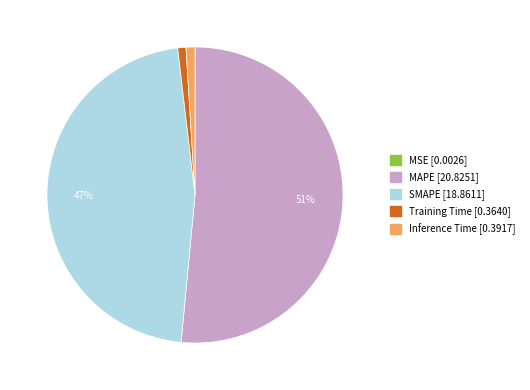

To the nearest percent, what percentage of the pie is Training Time?

1%